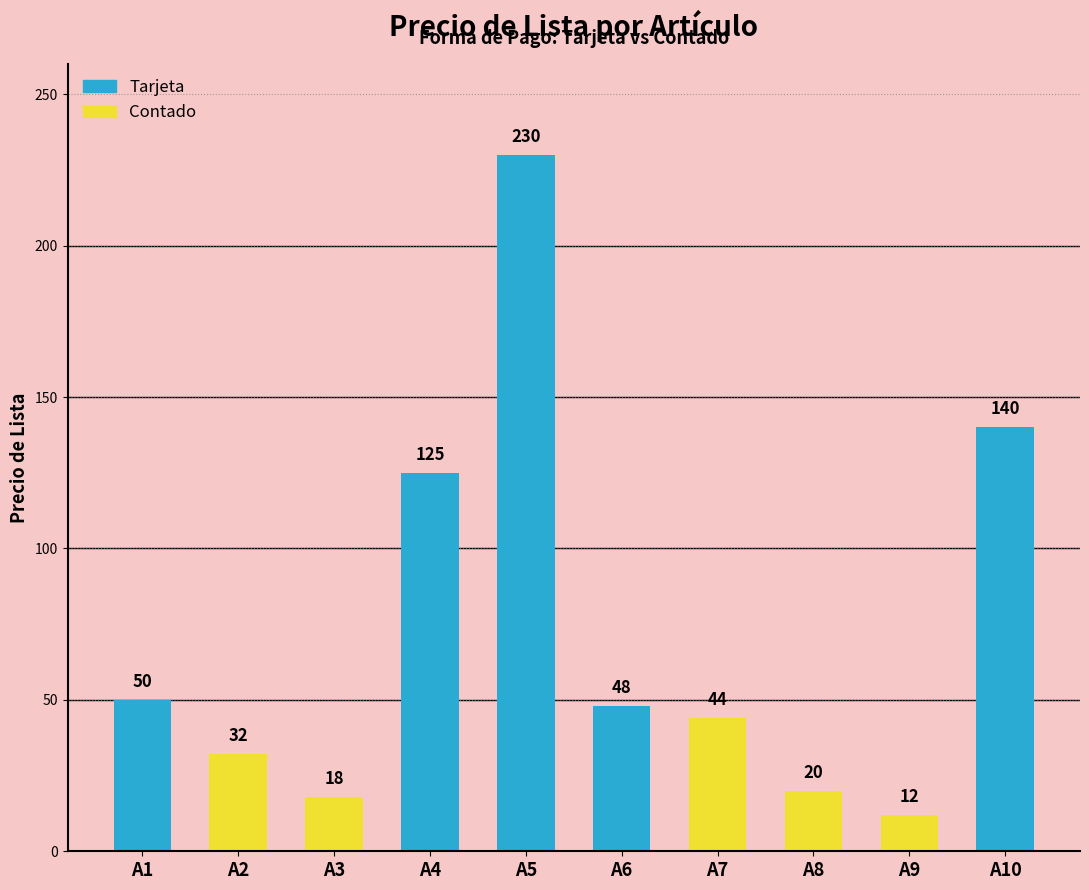

Between A5 and A6, which is larger?

A5